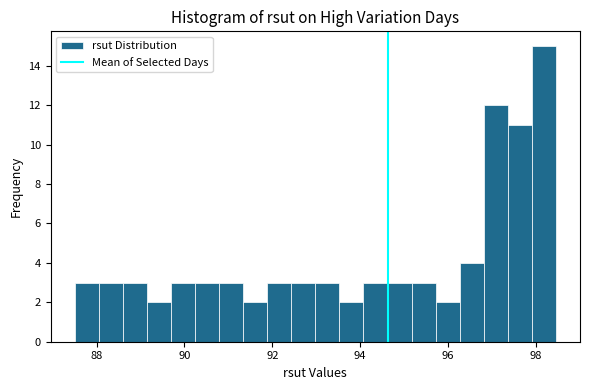

Around what value on the x-axis is the tallest bar? Give the approximate position of its centre, as read against the axis.

98.2